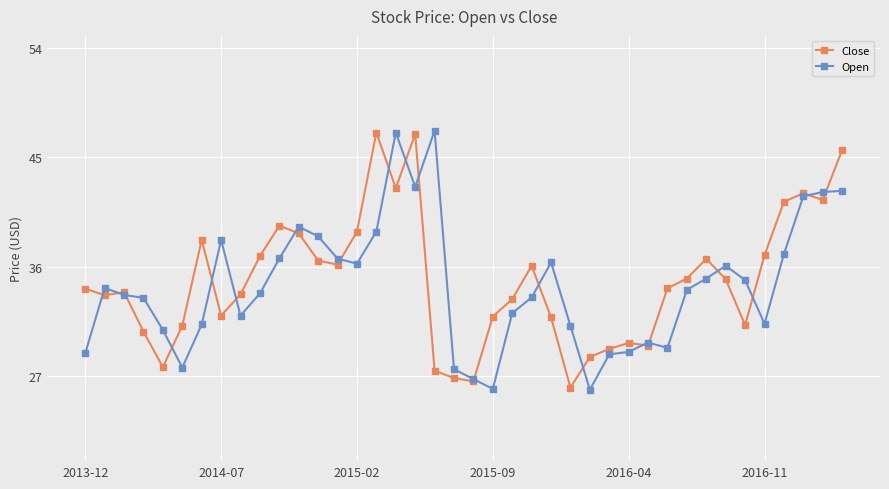

At how many categories does at least one series exceed 40?

8